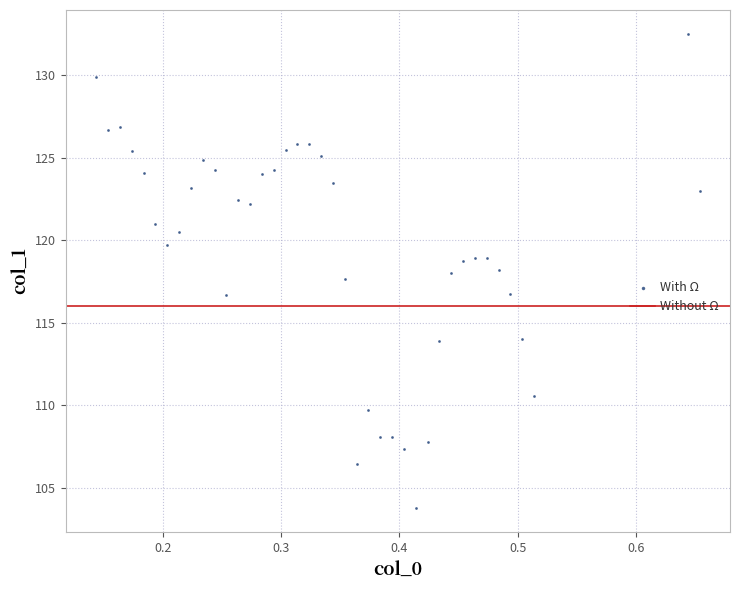

What is the range of Y values (max minus min)?

28.8